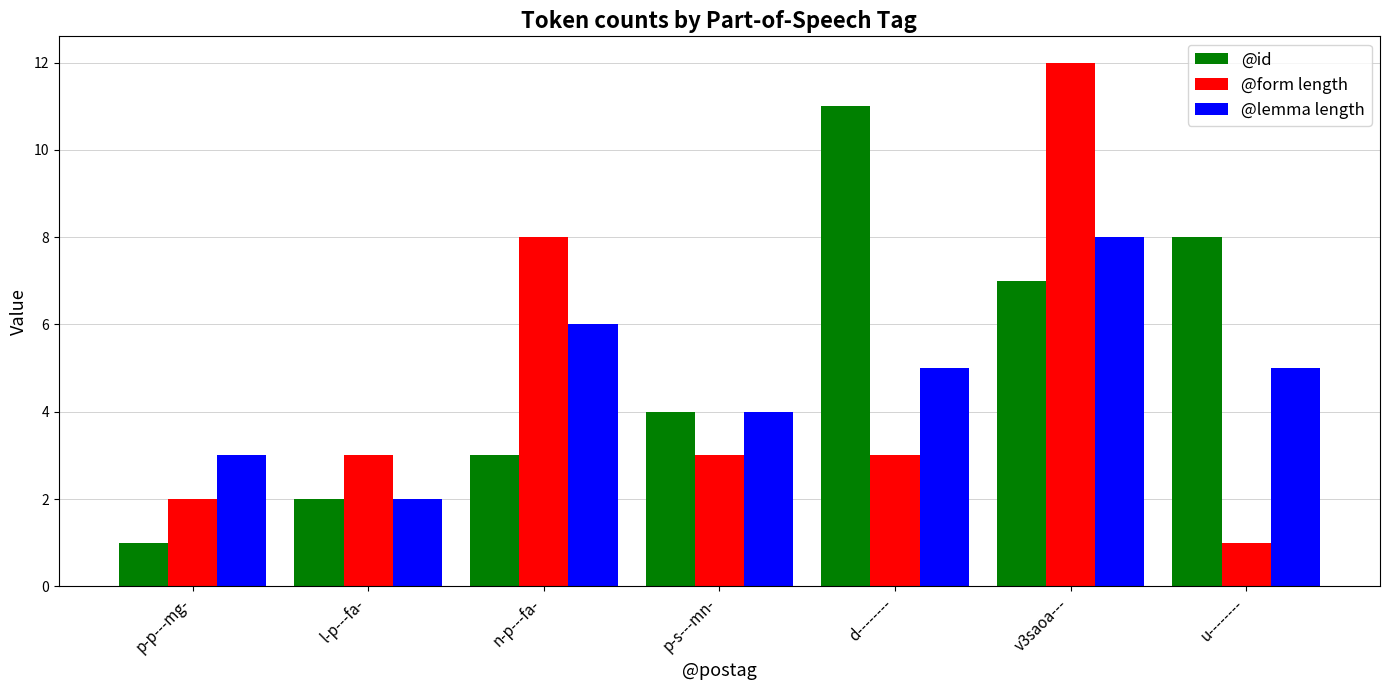

Count the number of categories in the chart.

7